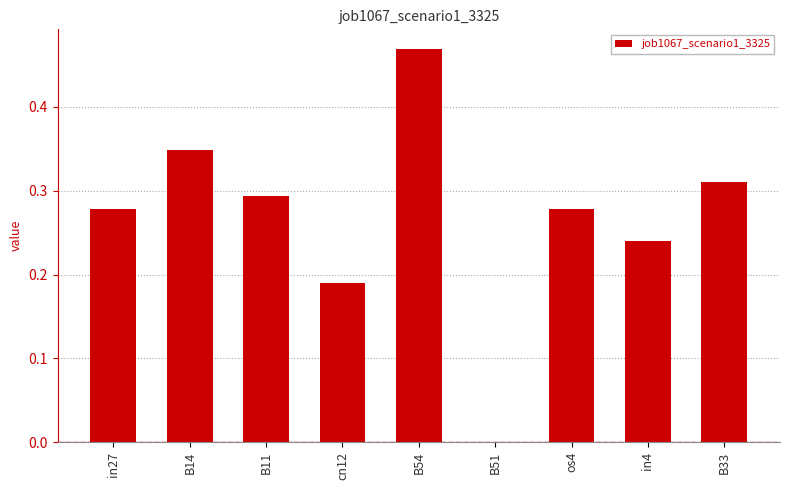

The value at in4 is 0.1. True or false?

False